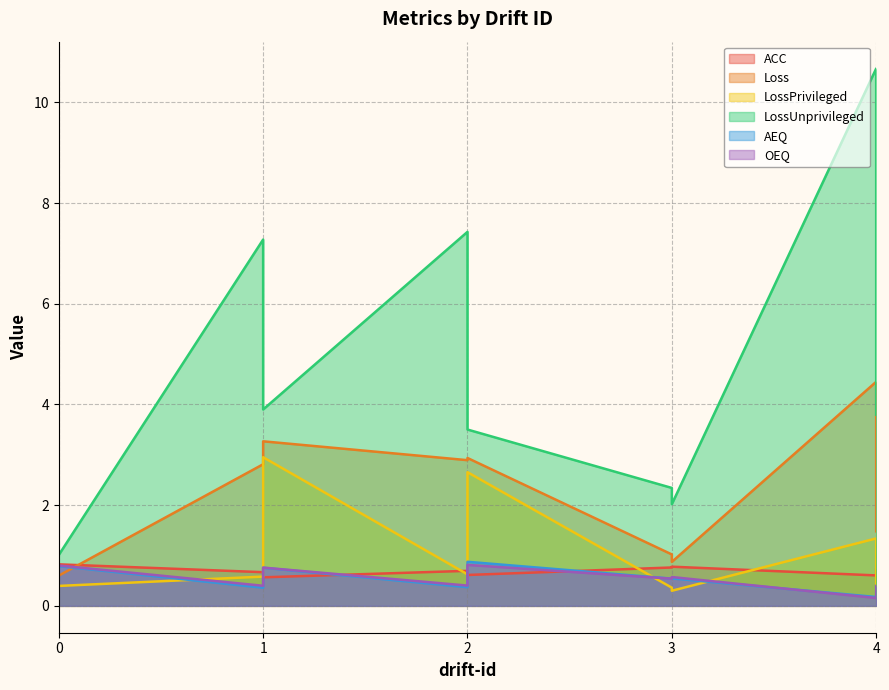

How many data points in Loss are above 2?

5